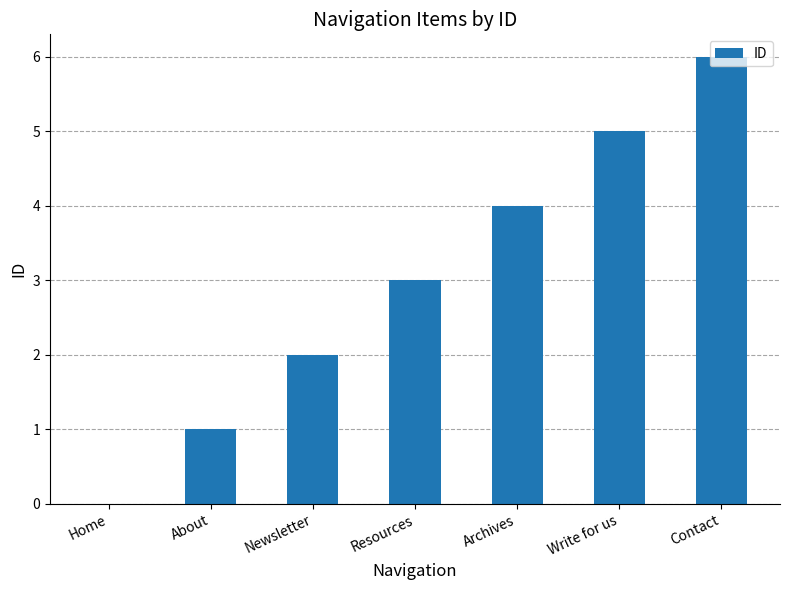

Approximately how many times larger is the value at Resources compared to Write for us?

0.6